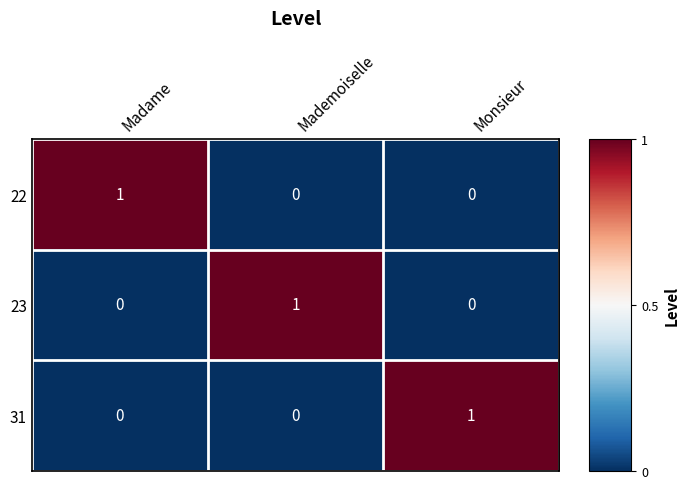

The 22 series shows 0 at Monsieur. True or false?

True